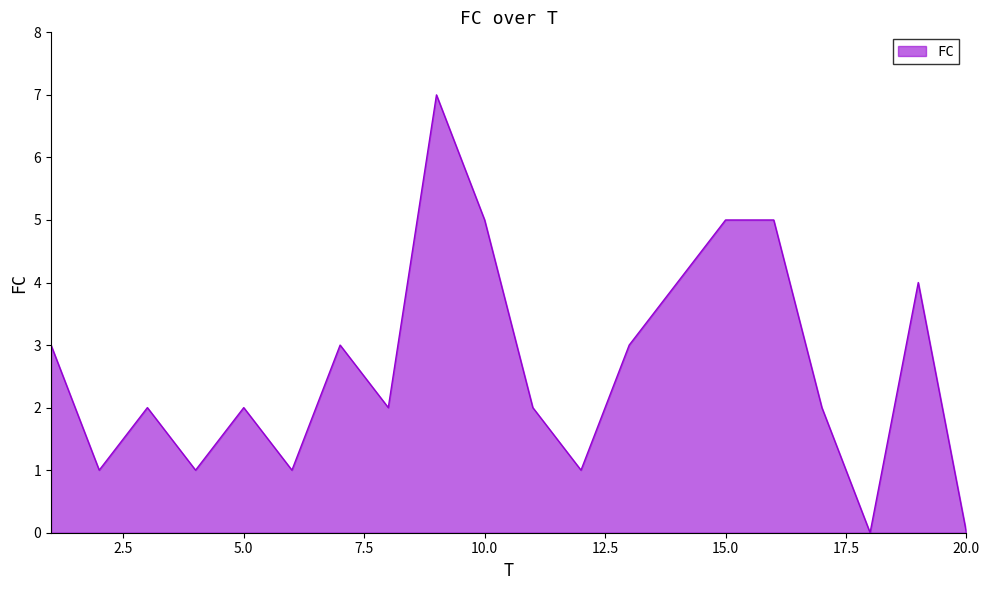

What is the difference between the maximum and minimum values?

7